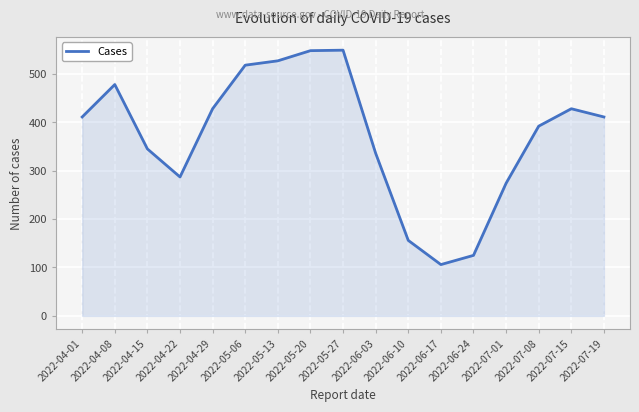

What is the minimum value shown in the chart?

106